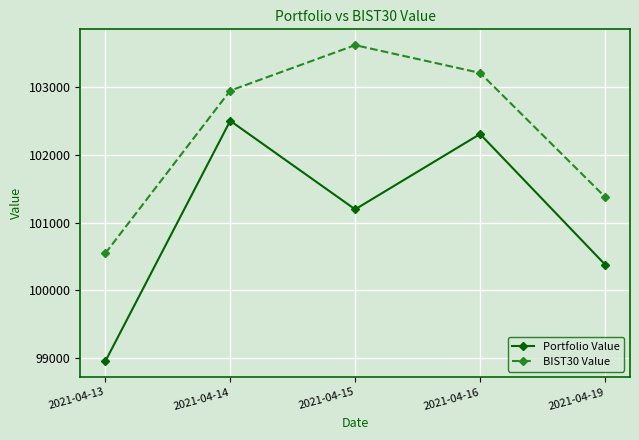

Reading left to right, extract all data points from this chart.

Portfolio Value: 2021-04-13=98948.5	2021-04-14=102502.4	2021-04-15=101194.6	2021-04-16=102306.7	2021-04-19=100379.9
BIST30 Value: 2021-04-13=100544.4	2021-04-14=102948.0	2021-04-15=103619.7	2021-04-16=103209.6	2021-04-19=101378.6